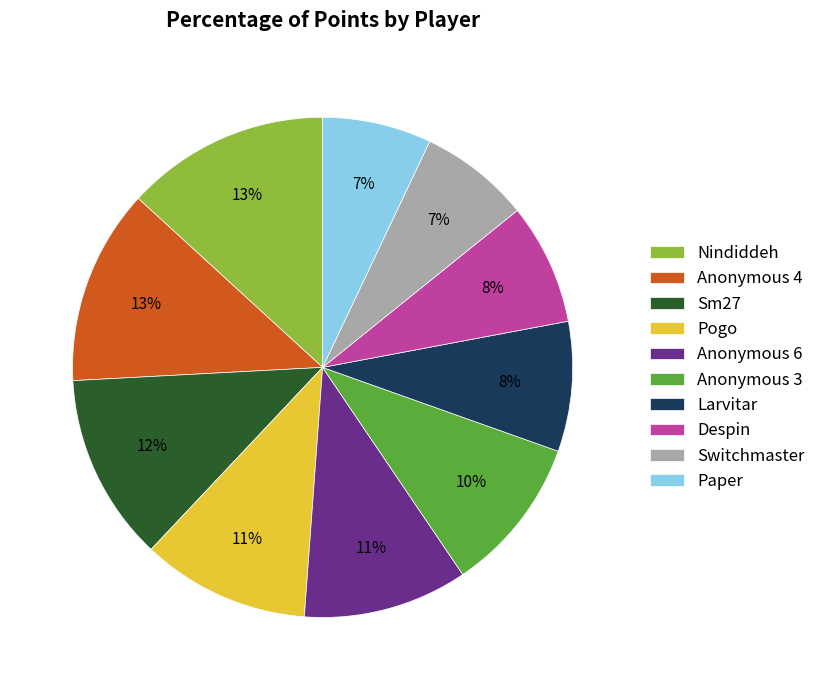

How many segments does this pie chart have?

10